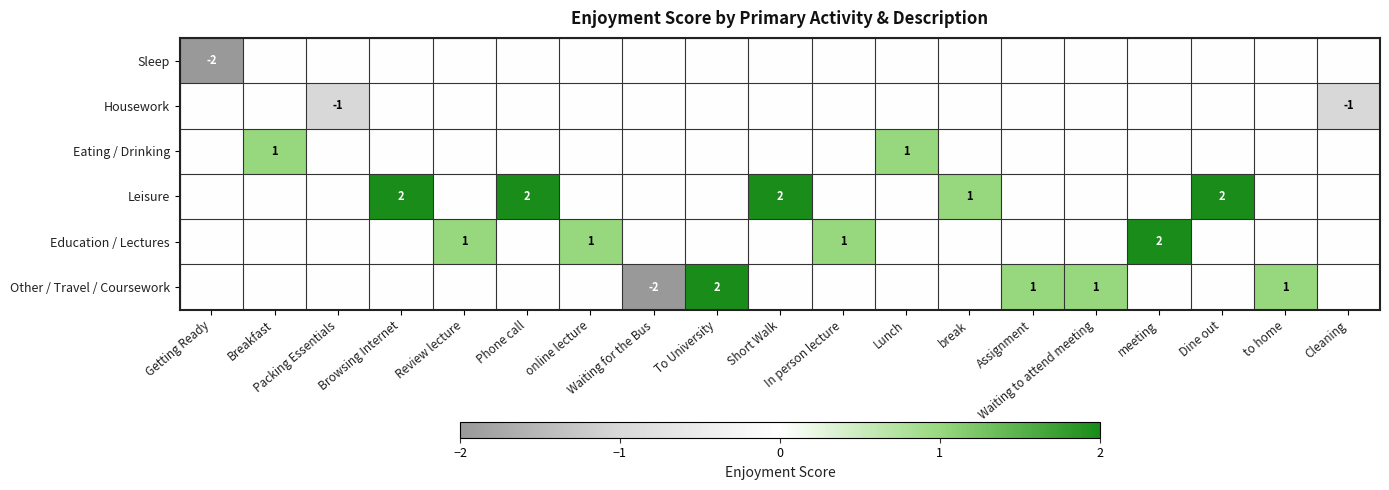

Count the Leisure values in the range 0 to 1.

15